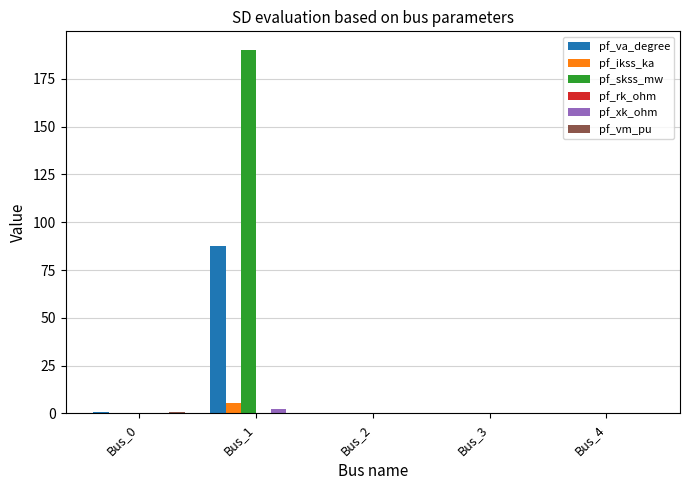

Does the chart contain stacked bars?

No